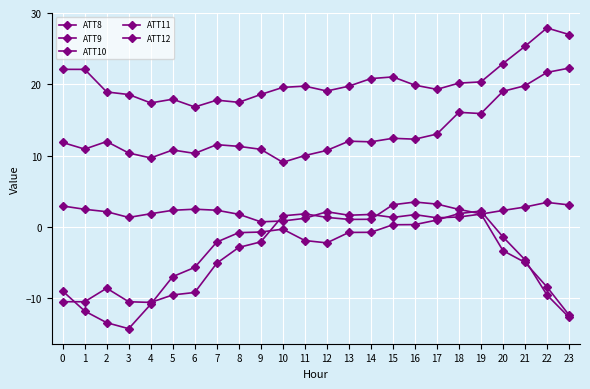

List the labels in order of ATT10 value, smallest first.

3, 2, 23, 1, 4, 22, 0, 5, 6, 21, 12, 7, 11, 20, 8, 13, 14, 9, 10, 15, 16, 17, 18, 19